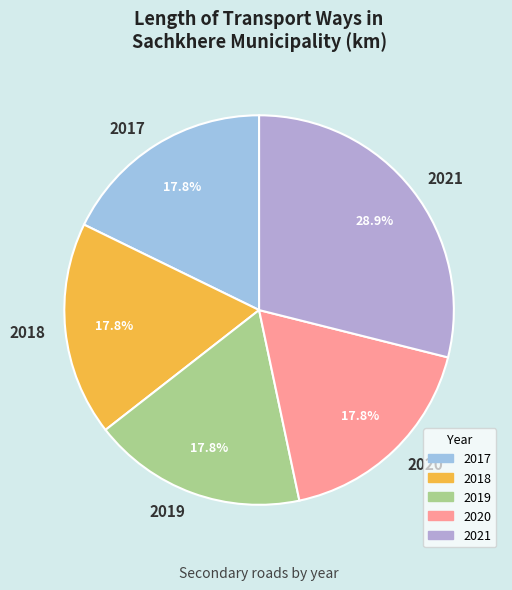

Is it true that 2018 is 18% of the pie?

True